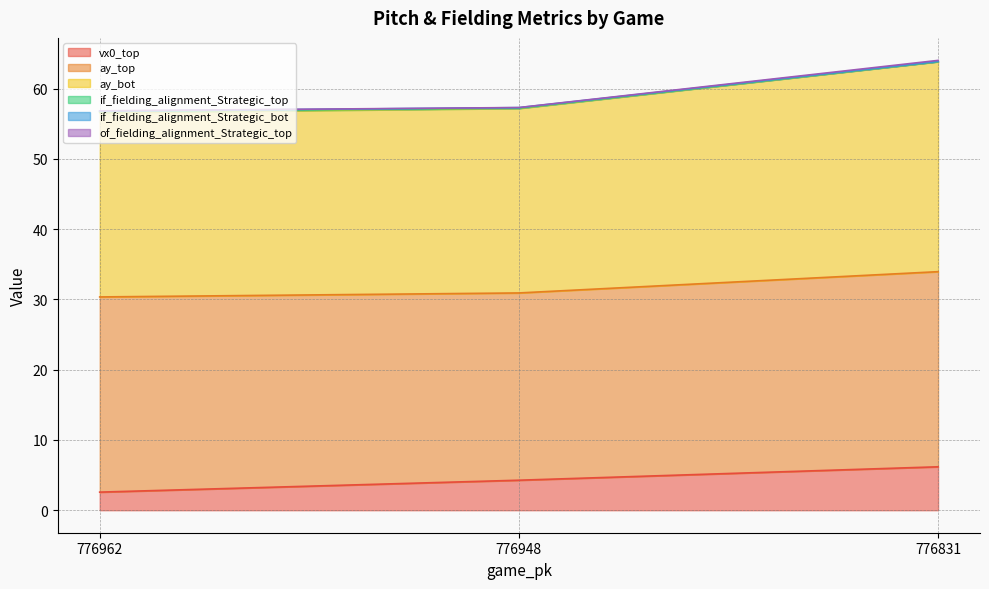

At which label is vx0_top closest to 4?

776948